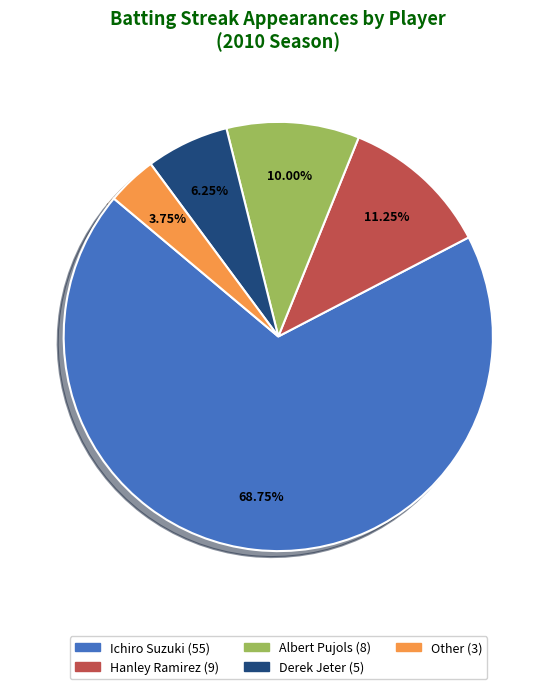

What is the largest slice in the pie chart?

Ichiro Suzuki